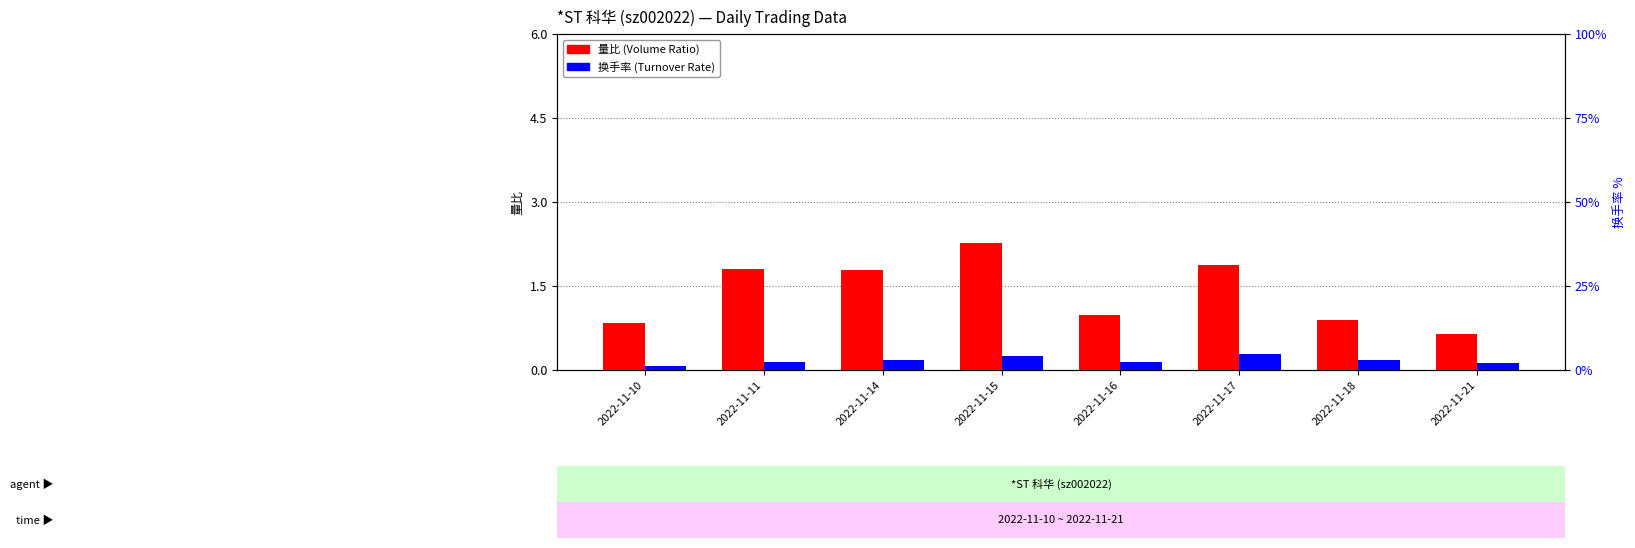

What is the sum of the 换手率 values at 2022-11-14 and 2022-11-15?

7.0